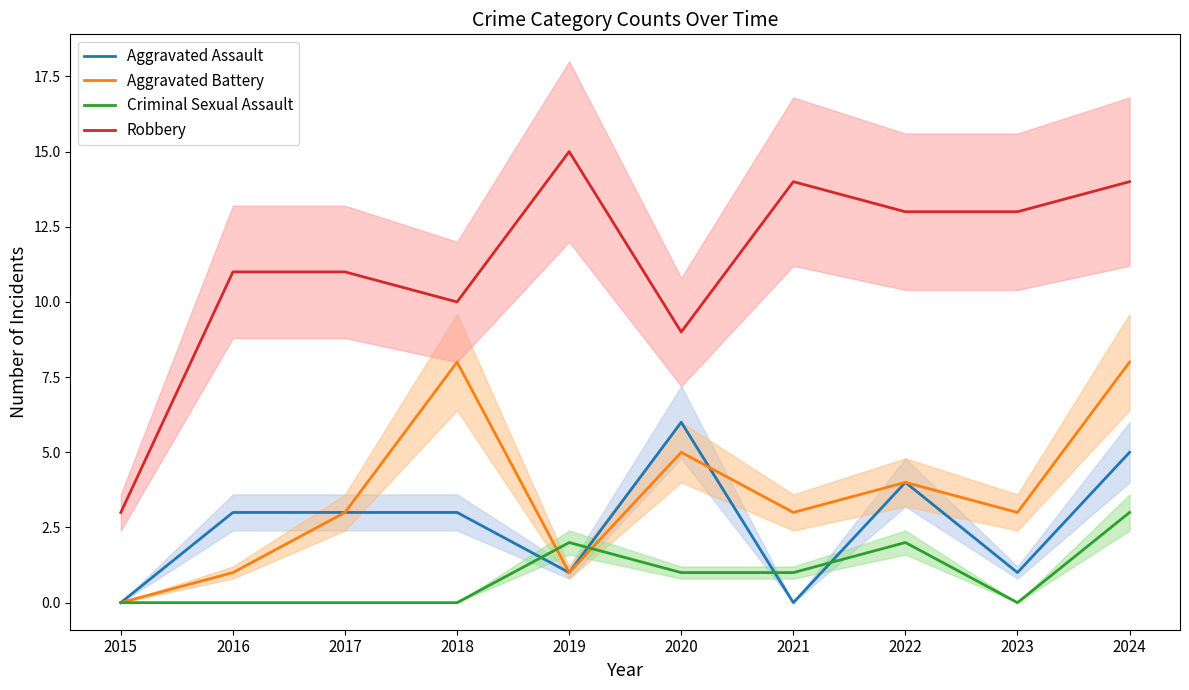

The Criminal Sexual Assault series shows 2 at 2022. True or false?

True